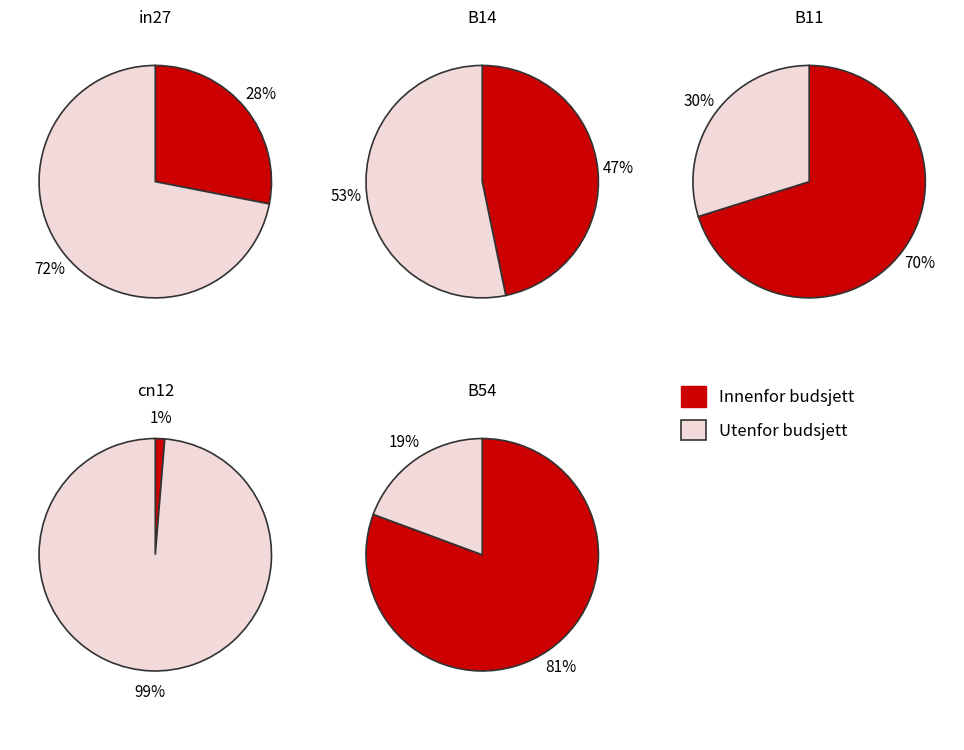

What is the change in value from in27 to B14?

+0.2